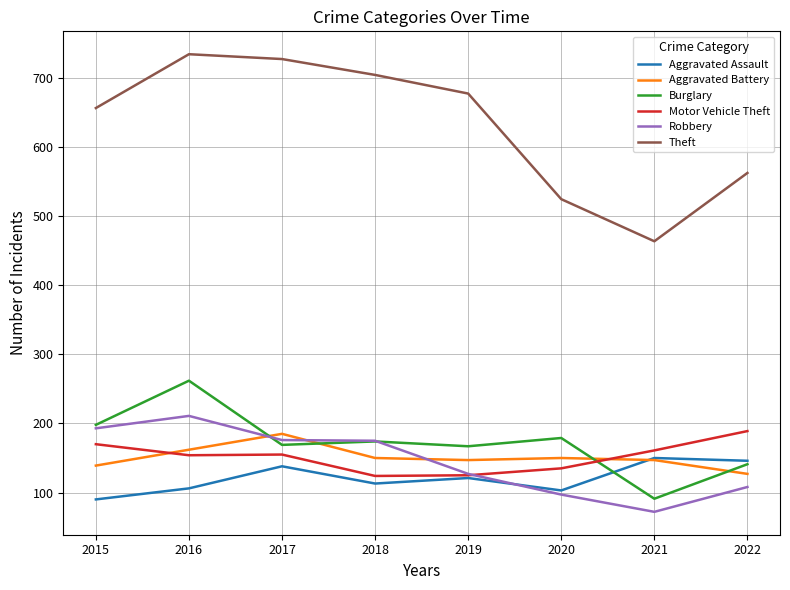

Where does the Theft series first go above 678?

2016